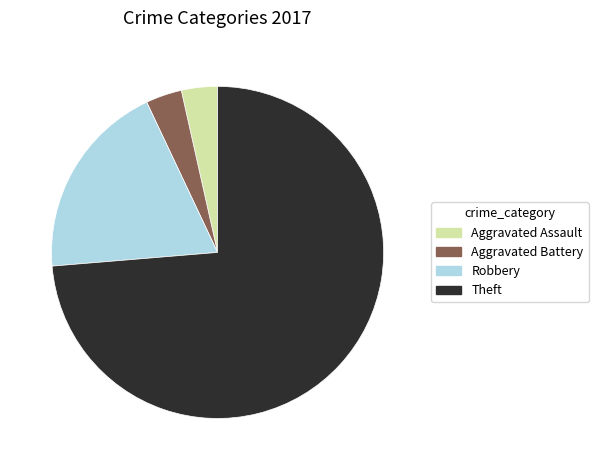

Is it true that Robbery is 19% of the pie?

True